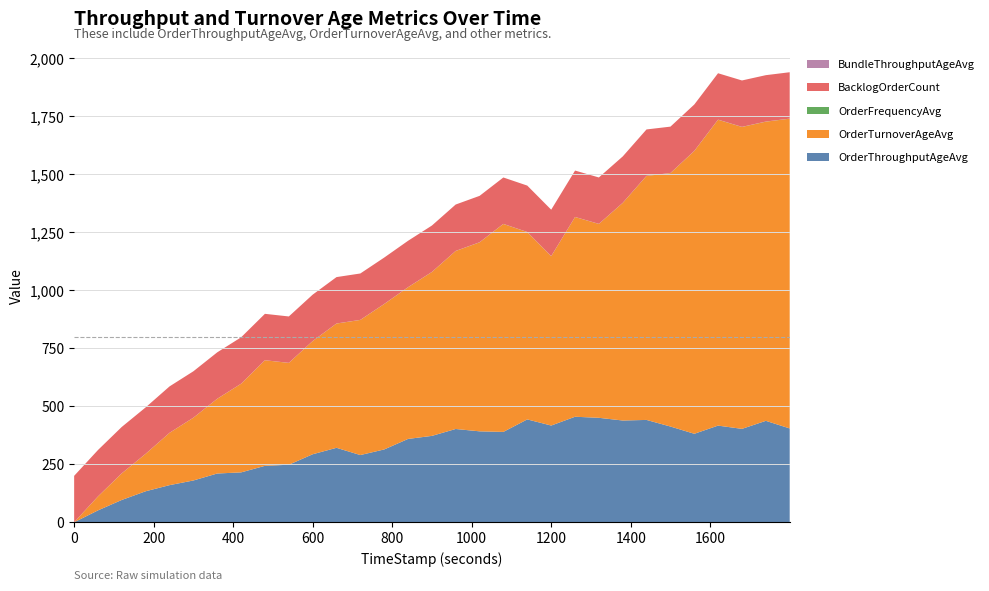

Reading left to right, transcribe all the data shown in this chart.

OrderThroughputAgeAvg: 0.0	51.4	96.3	133.8	160.2	180.2	210.3	215.2	243.4	248.1	293.3	321.1	289.9	314.1	359.4	372.5	402.2	392.1	389.7	443.6	417.1	455.0	450.5	438.8	441.3	412.8	381.6	416.8	402.8	437.4	404.6
OrderTurnoverAgeAvg: 0.0	60.0	114.5	161.4	225.5	270.5	322.1	382.1	455.1	439.0	487.8	535.7	582.5	626.9	653.9	706.5	767.3	814.8	896.3	807.6	730.0	860.9	835.8	938.2	1051.8	1092.4	1219.3	1318.6	1301.5	1289.8	1335.2
OrderFrequencyAvg: 0.3	0.3	0.3	0.3	0.2	0.2	0.2	0.2	0.2	0.3	0.3	0.3	0.3	0.4	0.4	0.3	0.3	0.4	0.5	0.5	0.5	0.4	0.4	0.4	0.5	0.5	0.5	0.5	0.5	0.5	0.4
BacklogOrderCount: 200.0	200.0	200.0	200.0	200.0	200.0	200.0	200.0	200.0	200.0	200.0	200.0	200.0	200.0	200.0	200.0	200.0	200.0	200.0	200.0	200.0	200.0	200.0	200.0	200.0	200.0	200.0	200.0	200.0	200.0	200.0
BundleThroughputAgeAvg: 0.0	0.0	0.0	0.0	0.0	0.0	0.0	0.0	0.0	0.0	0.0	0.0	0.0	0.0	0.0	0.0	0.0	0.0	0.0	0.0	0.0	0.0	0.0	0.0	0.0	0.0	0.0	0.0	0.0	0.0	0.0